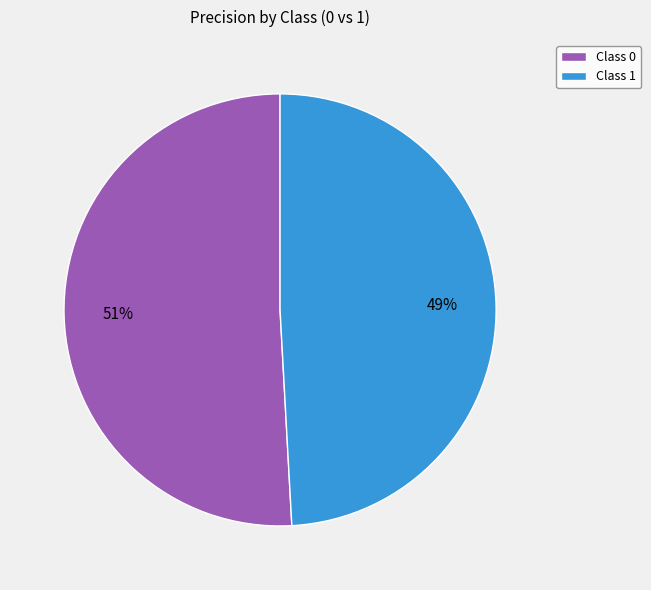

How many segments does this pie chart have?

2